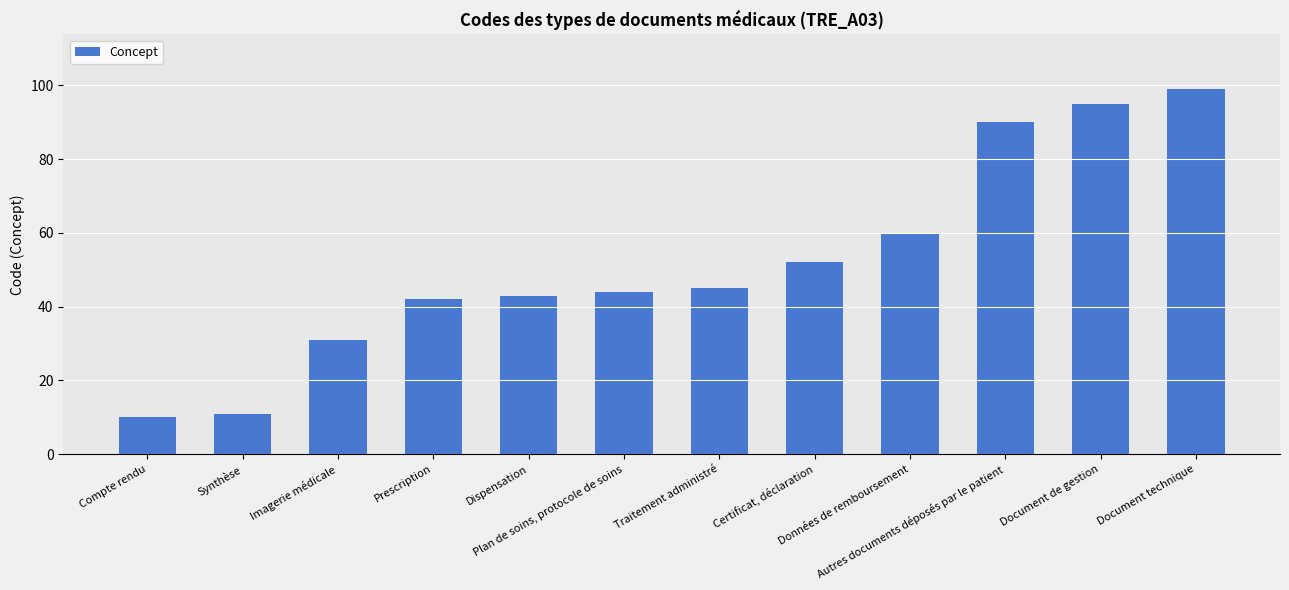

Reading left to right, transcribe all the data shown in this chart.

Compte rendu=10	Synthèse=11	Imagerie médicale=31	Prescription=42	Dispensation=43	Plan de soins, protocole de soins=44	Traitement administré=45	Certificat, déclaration=52	Données de remboursement=60	Autres documents déposés par le patient=90	Document de gestion=95	Document technique=99